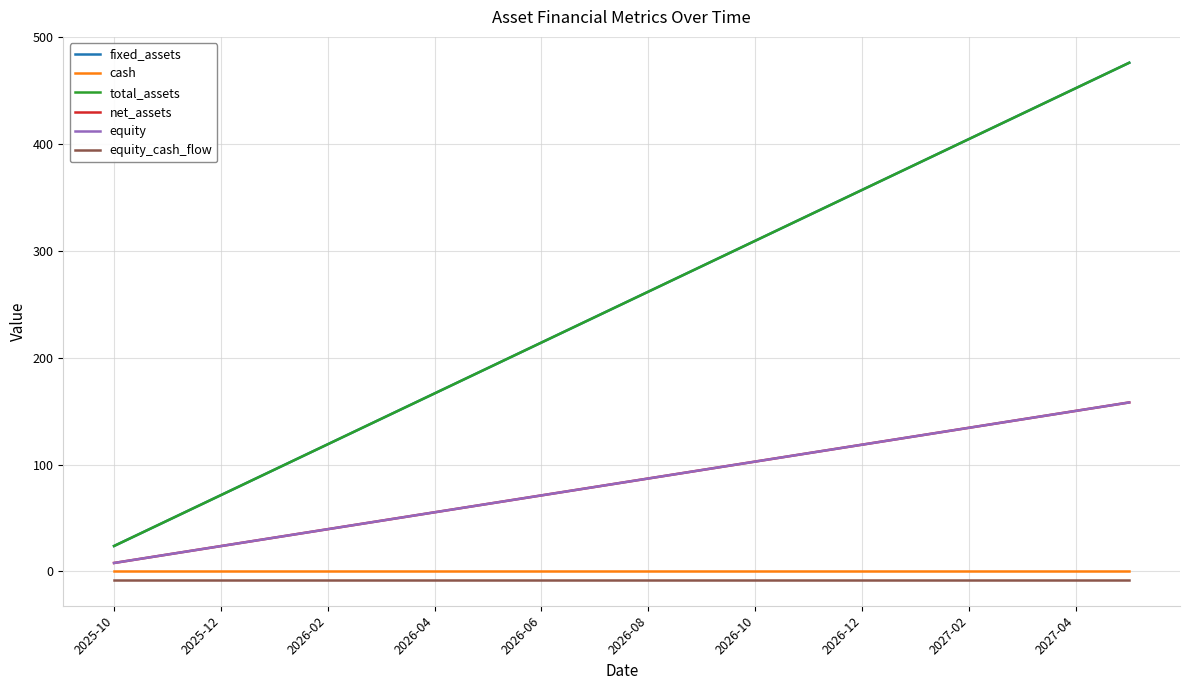

Does the chart have visible grid lines?

Yes